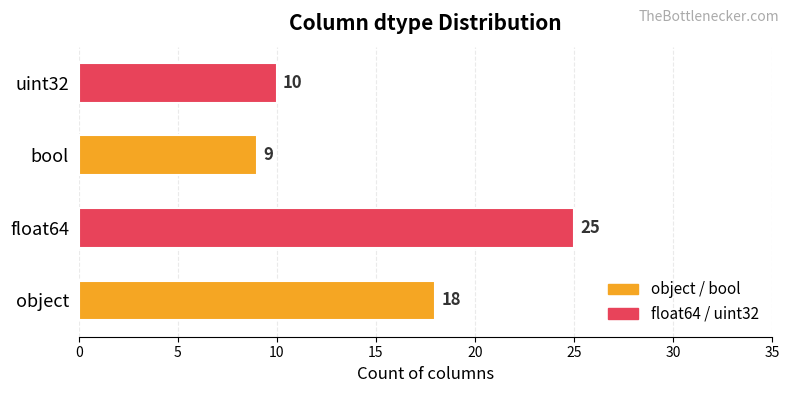

Reading left to right, what are all the values shown in this chart?

object=18	float64=25	bool=9	uint32=10